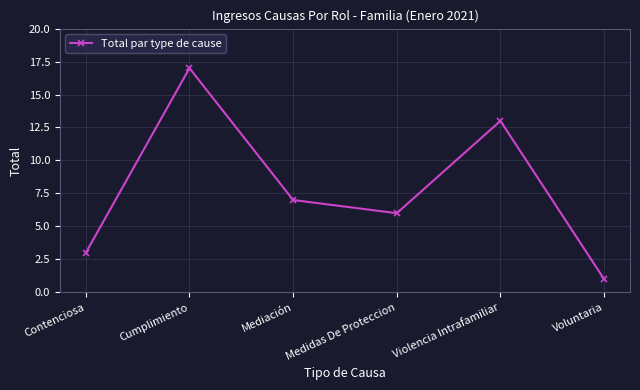

How many lines are shown in the chart?

1